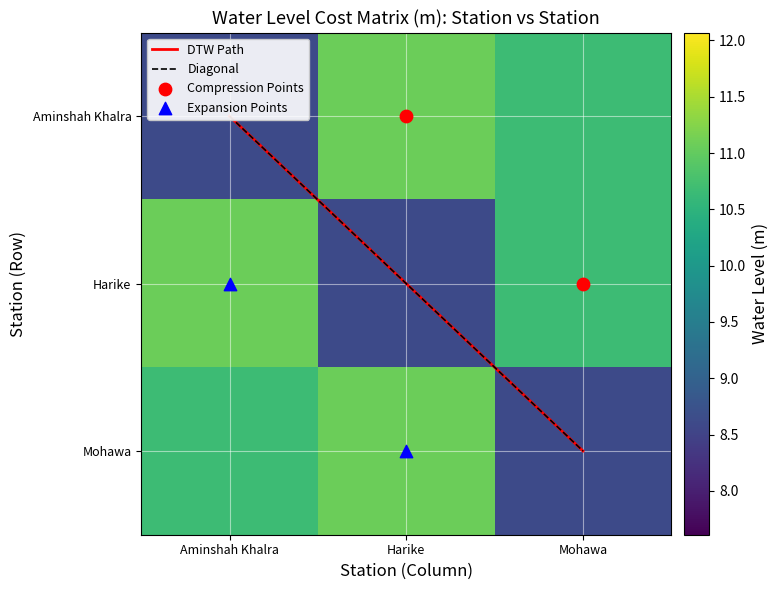

What is the smallest value displayed?

8.6